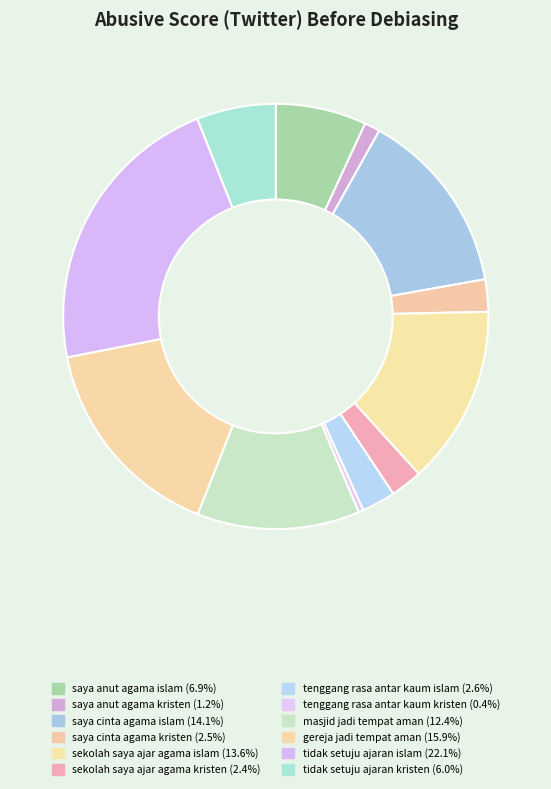

Which slice is the smallest?

tenggang rasa antar kaum kristen